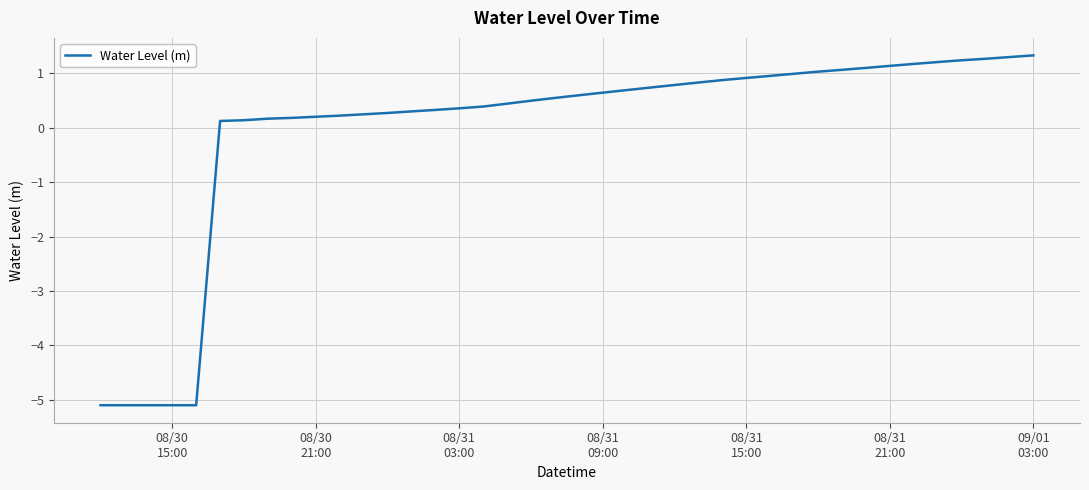

What is the difference between the maximum and minimum values?

6.4